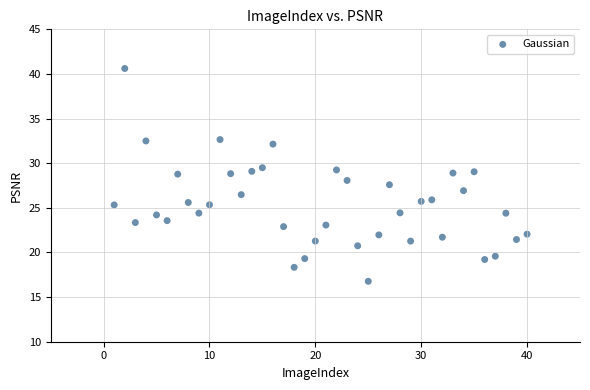

What is the range of Y values (max minus min)?

23.8